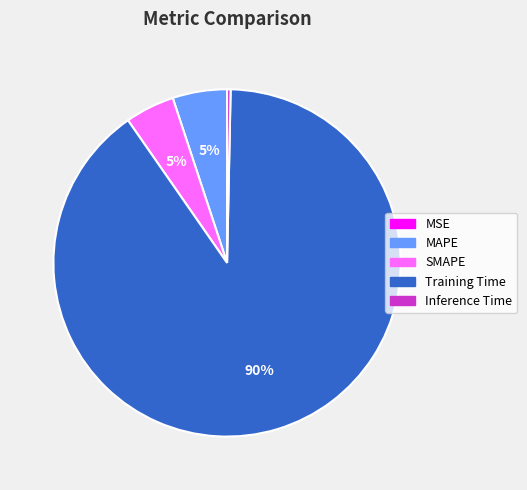

Do SMAPE and Inference Time together represent more than half of the pie?

No